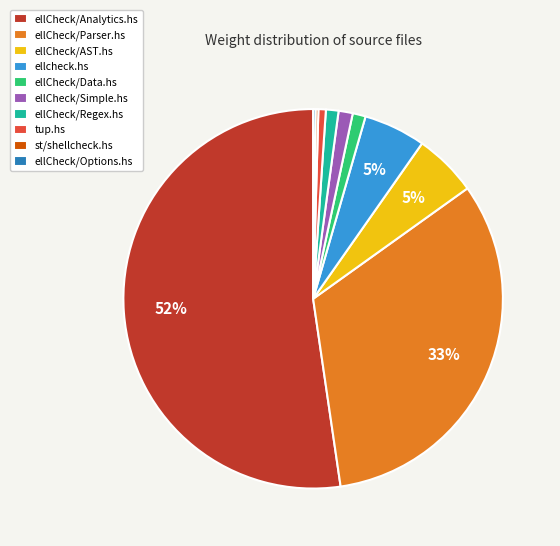

To the nearest percent, what percentage of the pie is ellCheck/Simple.hs?

1%